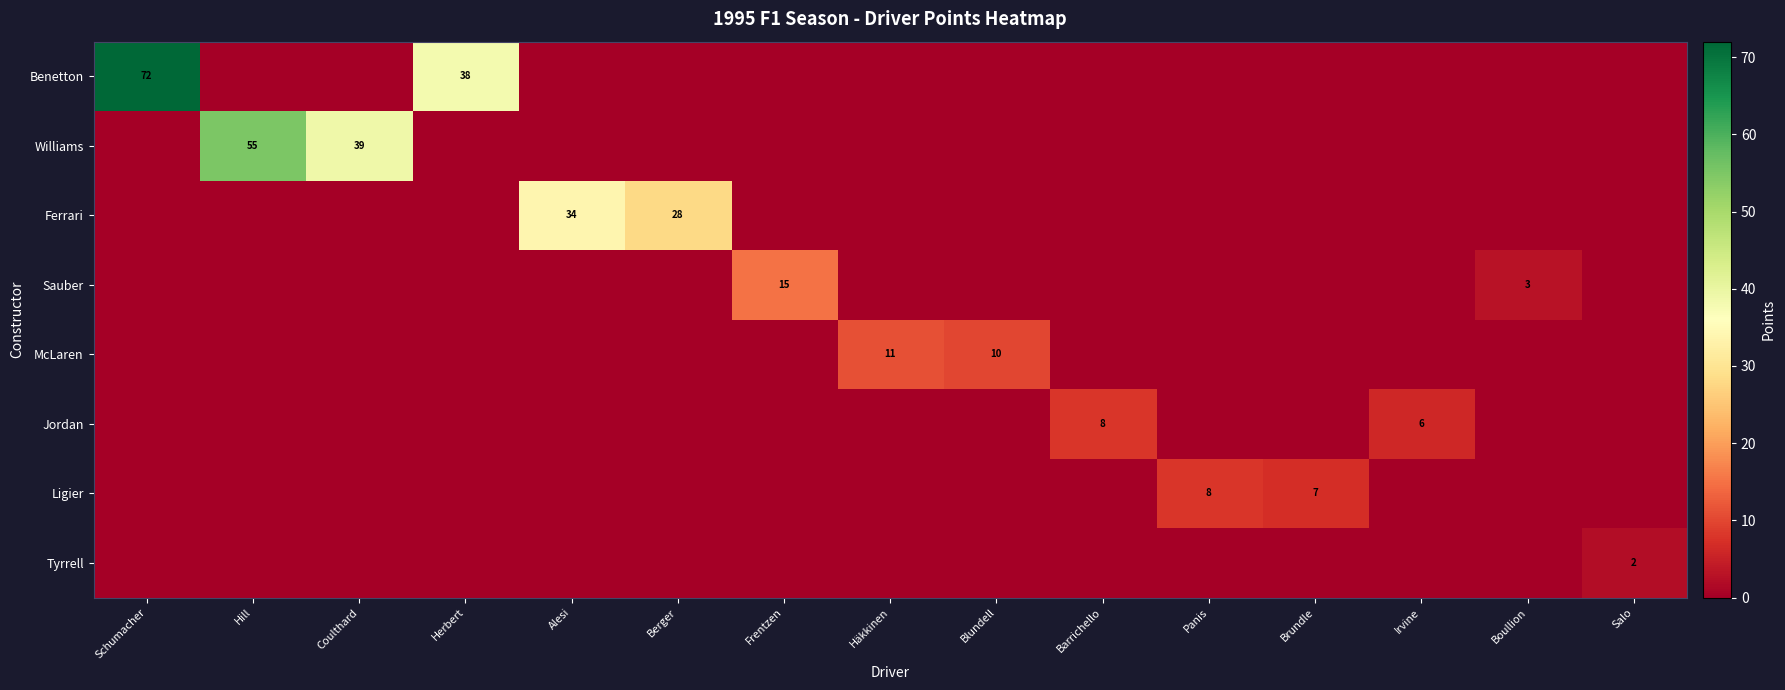

Between Blundell and Brundle, which is larger?

Blundell